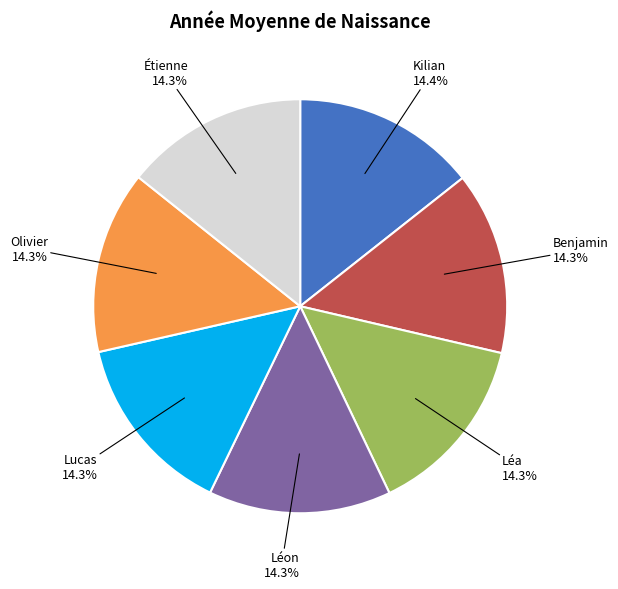

Is there a majority slice in this chart?

No